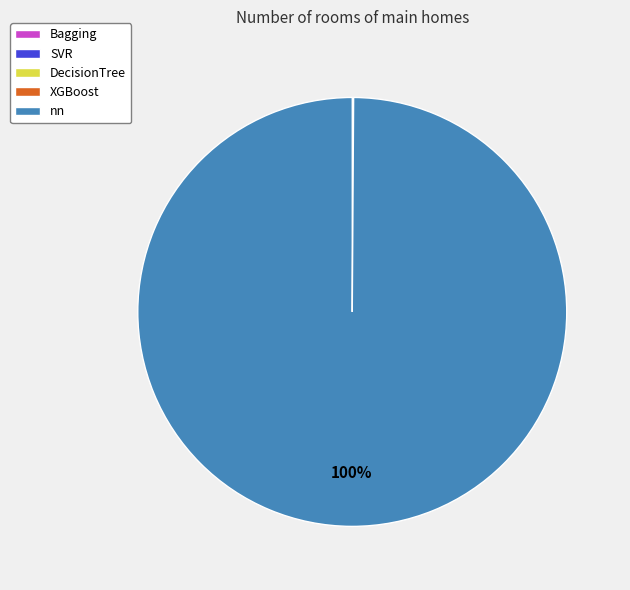

Does any single category account for the majority?

Yes